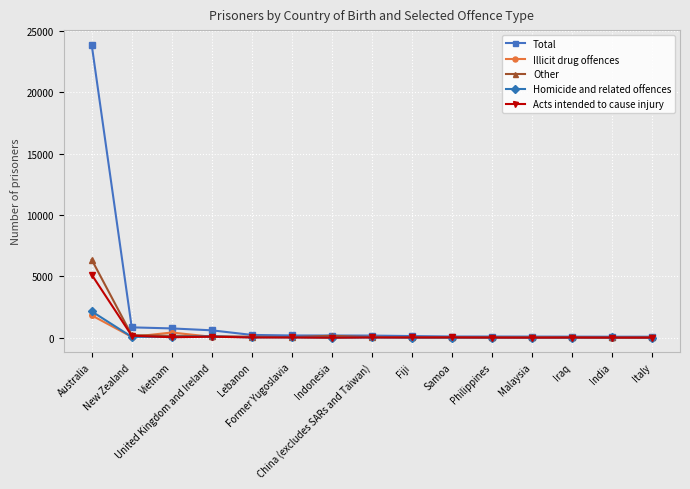

True or false: Illicit drug offences and Other cross at least once.

True